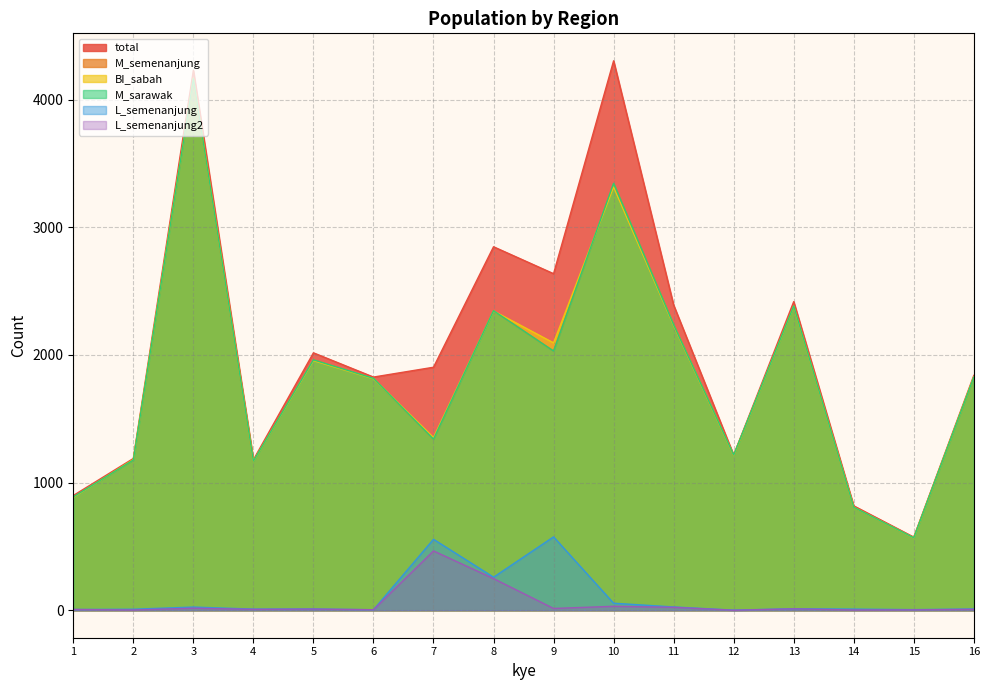

At which category does L_semenanjung reach its first local peak?

3